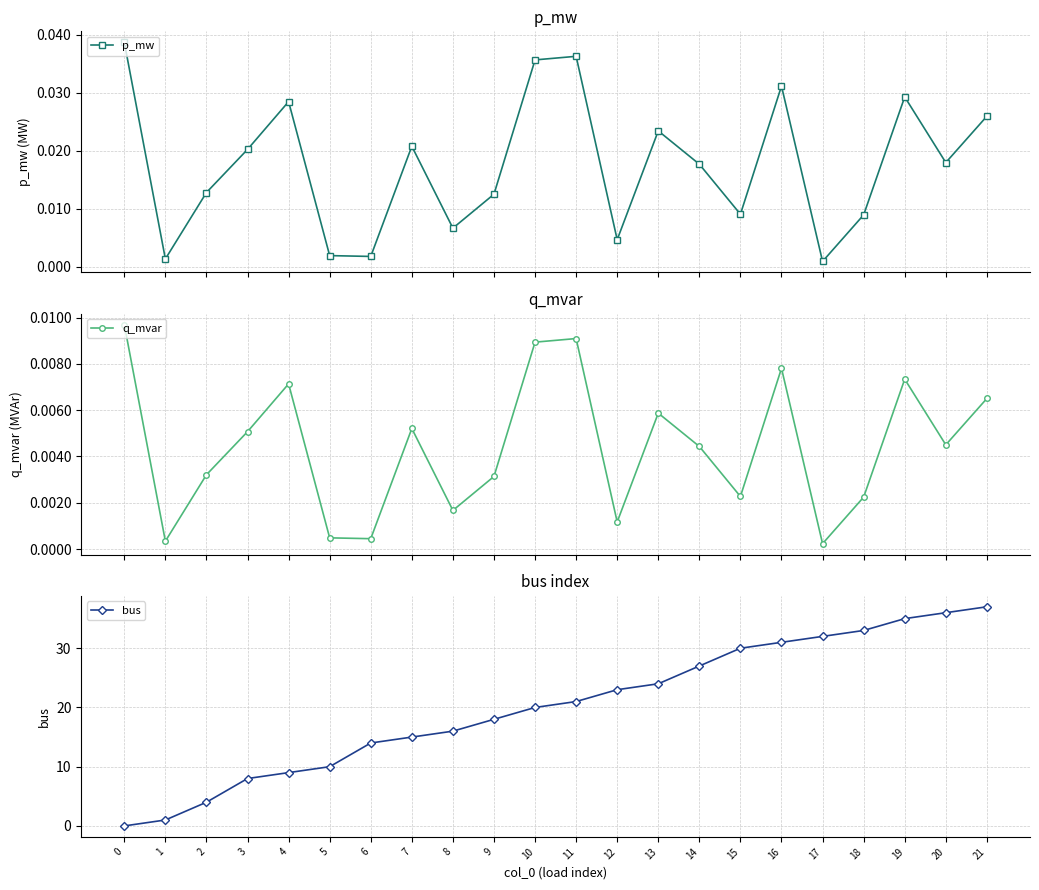

True or false: bus has a value of 15.0 at 7.

True